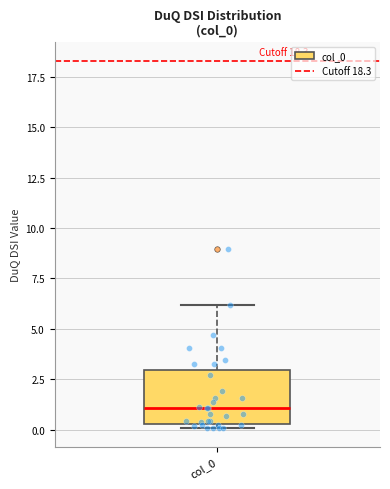

Transcribe this box plot: give where the median line is, the range the box spans, and where the two whiskers end, as read against the y-axis. The values are not printed on the chart, so give them approximately, as read against the axis.

median 1.0, box 0.5 to 3.0, whiskers 0.0 to 6.0